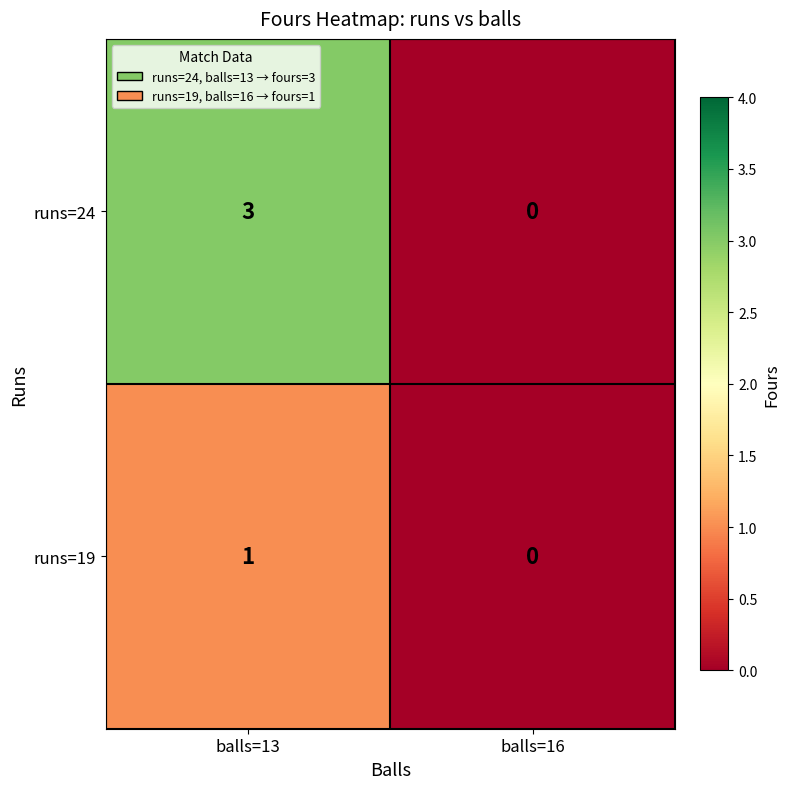

Reading left to right, extract all data points from this chart.

runs=24: 3	0
runs=19: 1	0